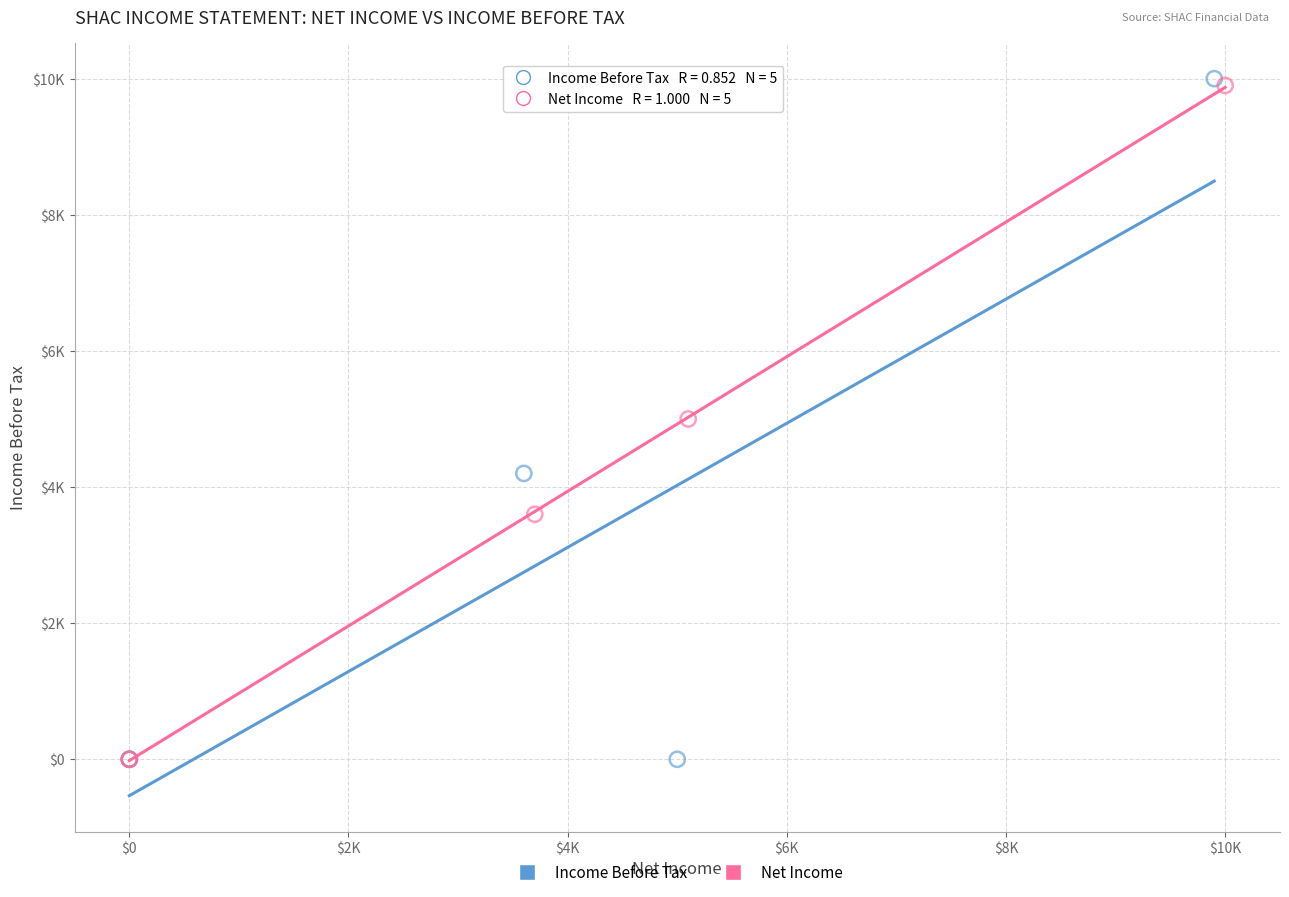

Which series reaches the maximum Y coordinate?

Income Before Tax